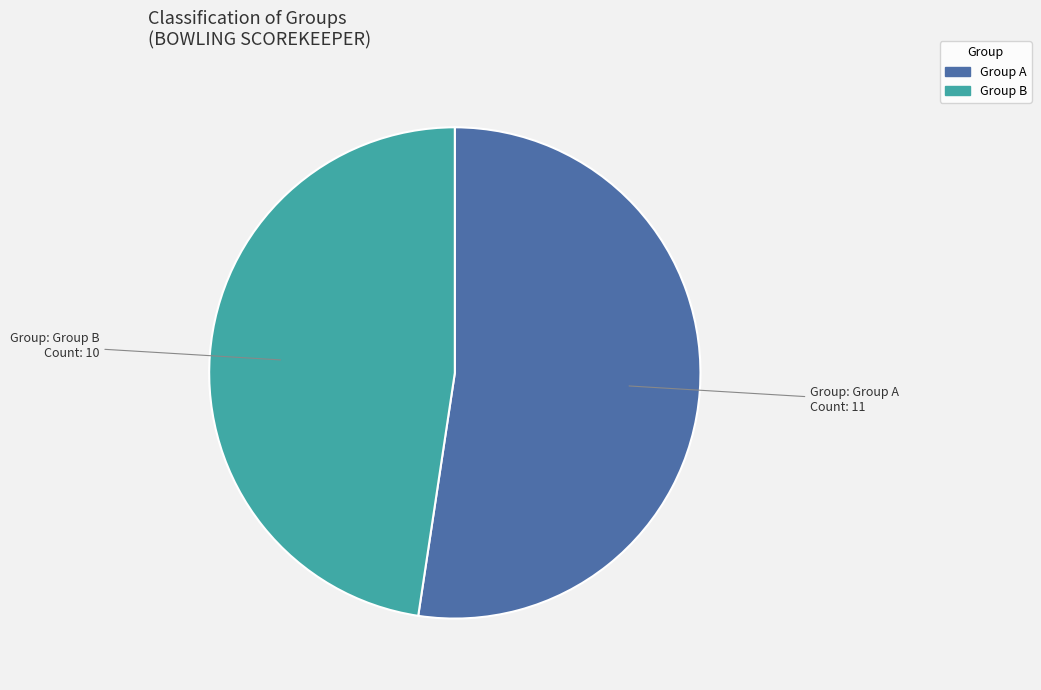

The Group B slice represents 57% of the pie. True or false?

False